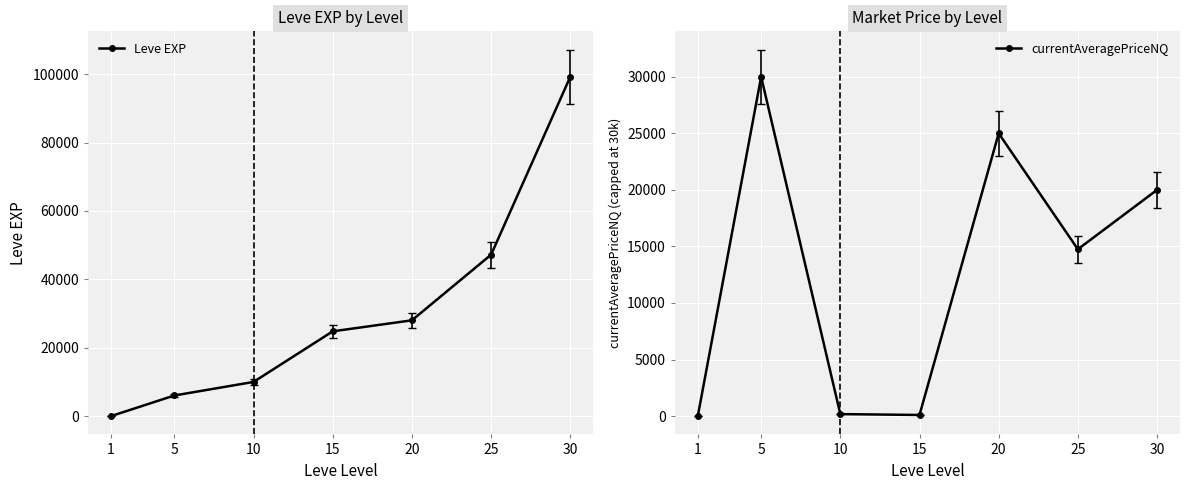

Reading left to right, transcribe all the data shown in this chart.

Leve EXP: 1=1	5=6030	10=9990	15=24790	20=28010	25=47200	30=99220
currentAveragePriceNQ: 1=0	5=30000	10=175	15=100	20=25000	25=14750	30=20000